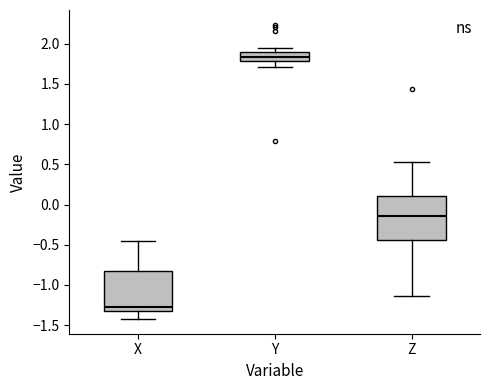

Which box has the highest median line?

Y